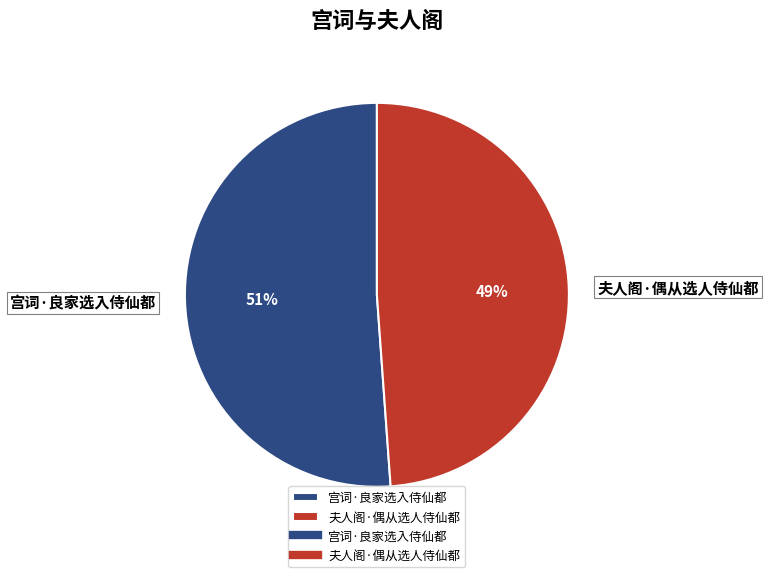

Between 宫词·良家选入侍仙都 and 夫人阁·偶从选人侍仙都, which is larger?

宫词·良家选入侍仙都